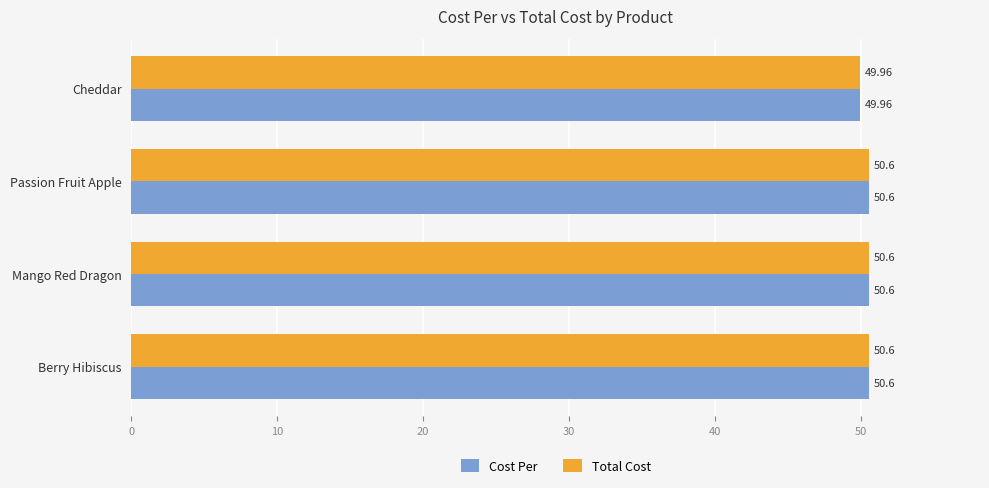

What is the total value across all series at Berry Hibiscus?

101.2